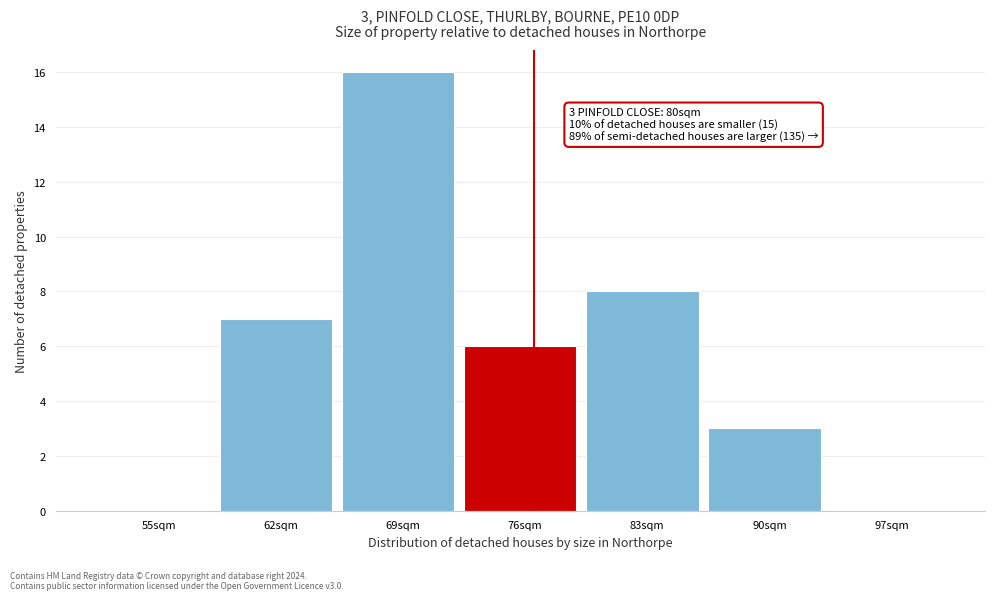

Reading left to right, extract all data points from this chart.

55sqm=0	62sqm=7	69sqm=16	76sqm=6	83sqm=8	90sqm=3	97sqm=0